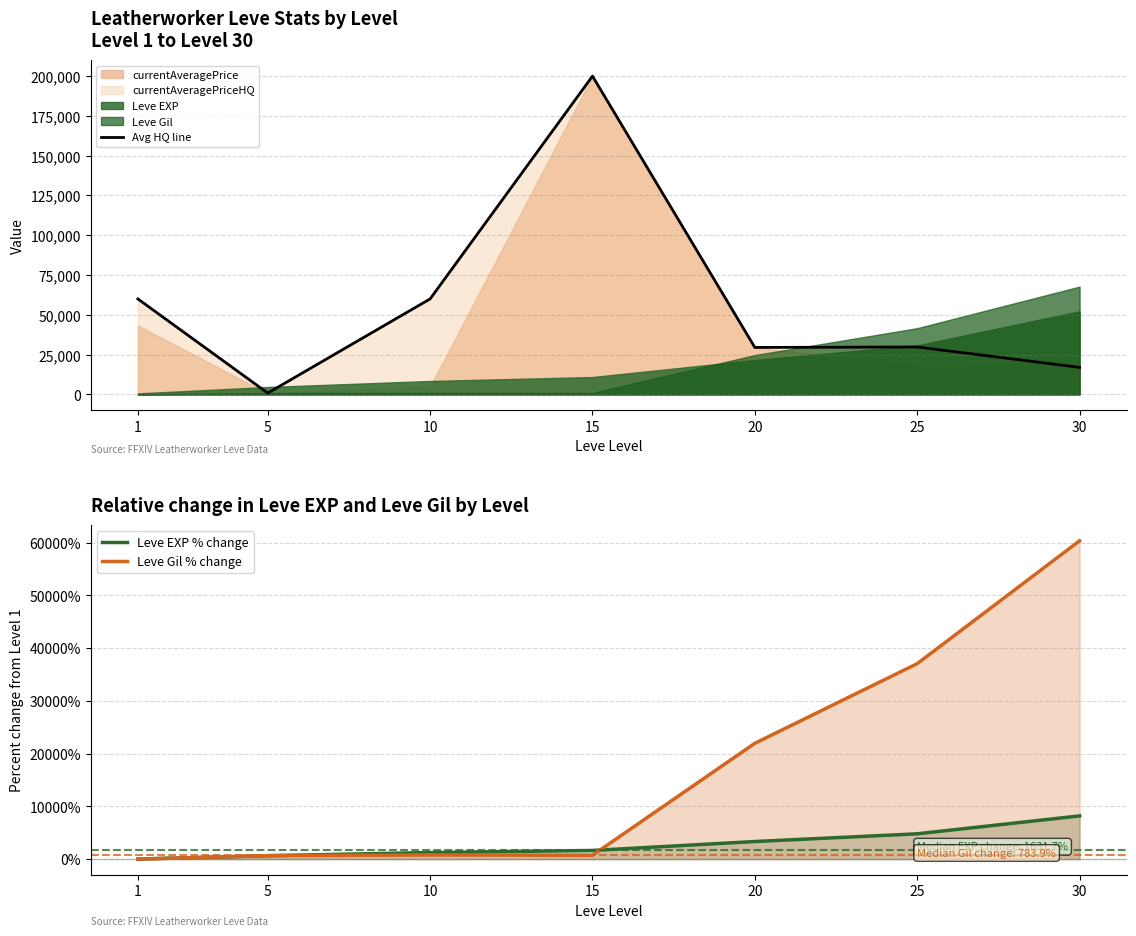

What is the average value of the Avg HQ line series?

56735.3